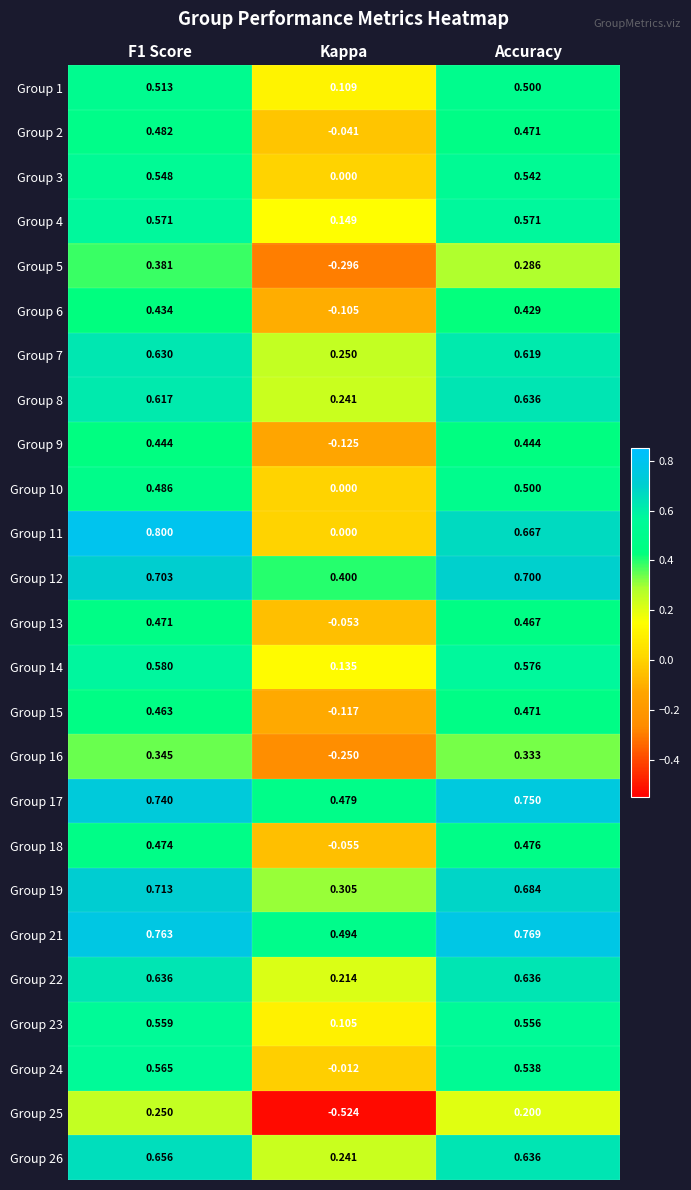

Where is Group 13 nearest to the value 0?

Kappa